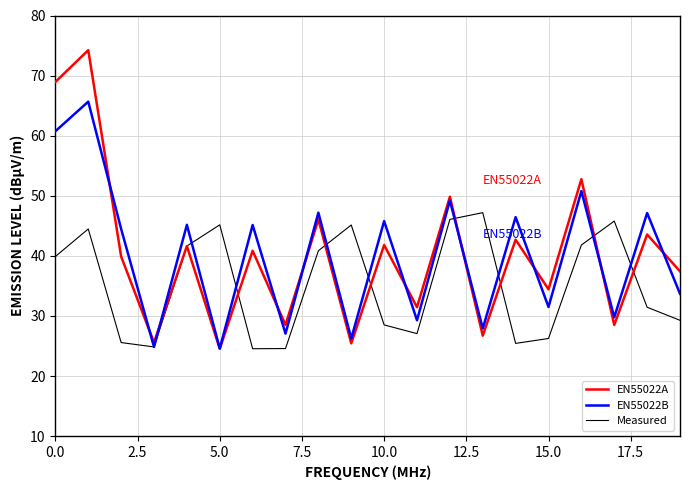

At how many categories does at least one series exceed 52?

3